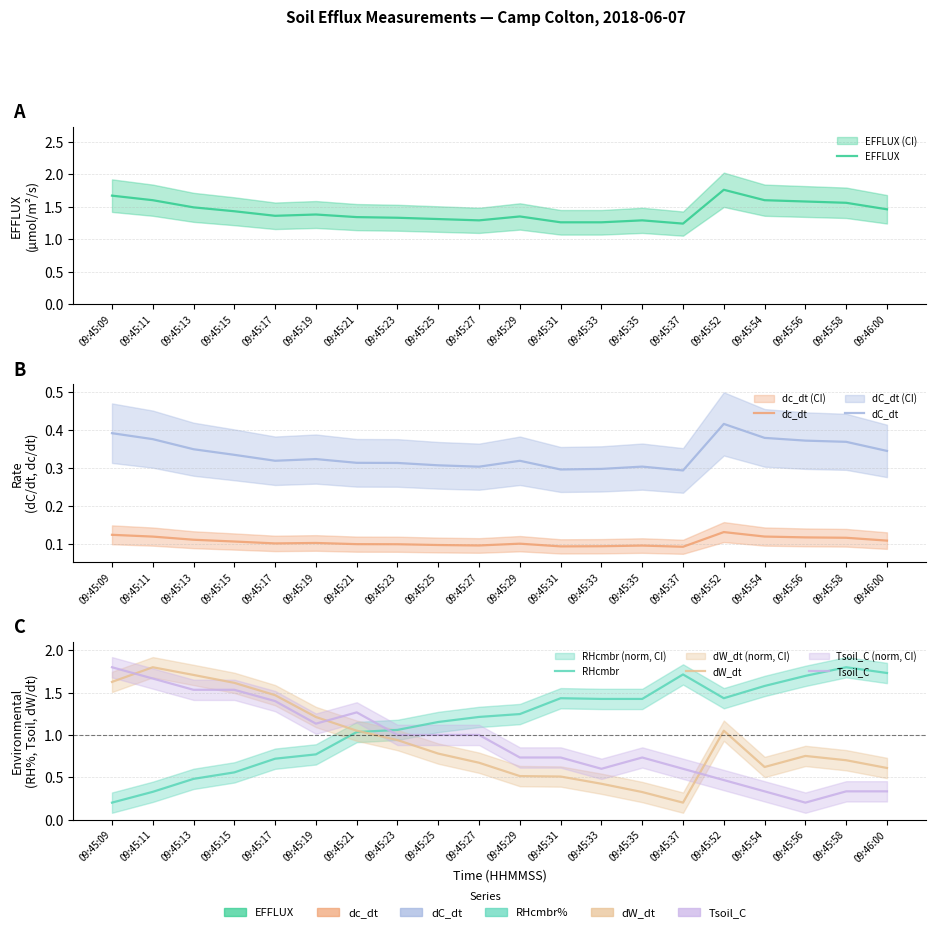

Reading right to left, list all the values displayed in this chart.

EFFLUX: 09:46:00=1.5	09:45:58=1.6	09:45:56=1.6	09:45:54=1.6	09:45:52=1.8	09:45:37=1.2	09:45:35=1.3	09:45:33=1.3	09:45:31=1.3	09:45:29=1.4	09:45:27=1.3	09:45:25=1.3	09:45:23=1.3	09:45:21=1.3	09:45:19=1.4	09:45:17=1.4	09:45:15=1.4	09:45:13=1.5	09:45:11=1.6	09:45:09=1.7
dc_dt: 09:46:00=0.1	09:45:58=0.1	09:45:56=0.1	09:45:54=0.1	09:45:52=0.1	09:45:37=0.1	09:45:35=0.1	09:45:33=0.1	09:45:31=0.1	09:45:29=0.1	09:45:27=0.1	09:45:25=0.1	09:45:23=0.1	09:45:21=0.1	09:45:19=0.1	09:45:17=0.1	09:45:15=0.1	09:45:13=0.1	09:45:11=0.1	09:45:09=0.1
dC_dt: 09:46:00=0.3	09:45:58=0.4	09:45:56=0.4	09:45:54=0.4	09:45:52=0.4	09:45:37=0.3	09:45:35=0.3	09:45:33=0.3	09:45:31=0.3	09:45:29=0.3	09:45:27=0.3	09:45:25=0.3	09:45:23=0.3	09:45:21=0.3	09:45:19=0.3	09:45:17=0.3	09:45:15=0.3	09:45:13=0.4	09:45:11=0.4	09:45:09=0.4
RHcmbr: 09:46:00=1.7	09:45:58=1.8	09:45:56=1.7	09:45:54=1.6	09:45:52=1.4	09:45:37=1.7	09:45:35=1.4	09:45:33=1.4	09:45:31=1.4	09:45:29=1.2	09:45:27=1.2	09:45:25=1.2	09:45:23=1.1	09:45:21=1.0	09:45:19=0.8	09:45:17=0.7	09:45:15=0.6	09:45:13=0.5	09:45:11=0.3	09:45:09=0.2
dW_dt: 09:46:00=0.6	09:45:58=0.7	09:45:56=0.8	09:45:54=0.6	09:45:52=1.1	09:45:37=0.2	09:45:35=0.3	09:45:33=0.4	09:45:31=0.5	09:45:29=0.5	09:45:27=0.7	09:45:25=0.8	09:45:23=0.9	09:45:21=1.1	09:45:19=1.2	09:45:17=1.5	09:45:15=1.6	09:45:13=1.7	09:45:11=1.8	09:45:09=1.6
Tsoil_C: 09:46:00=0.3	09:45:58=0.3	09:45:56=0.2	09:45:54=0.3	09:45:52=0.5	09:45:37=0.6	09:45:35=0.7	09:45:33=0.6	09:45:31=0.7	09:45:29=0.7	09:45:27=1.0	09:45:25=1.0	09:45:23=1.0	09:45:21=1.3	09:45:19=1.1	09:45:17=1.4	09:45:15=1.5	09:45:13=1.5	09:45:11=1.7	09:45:09=1.8